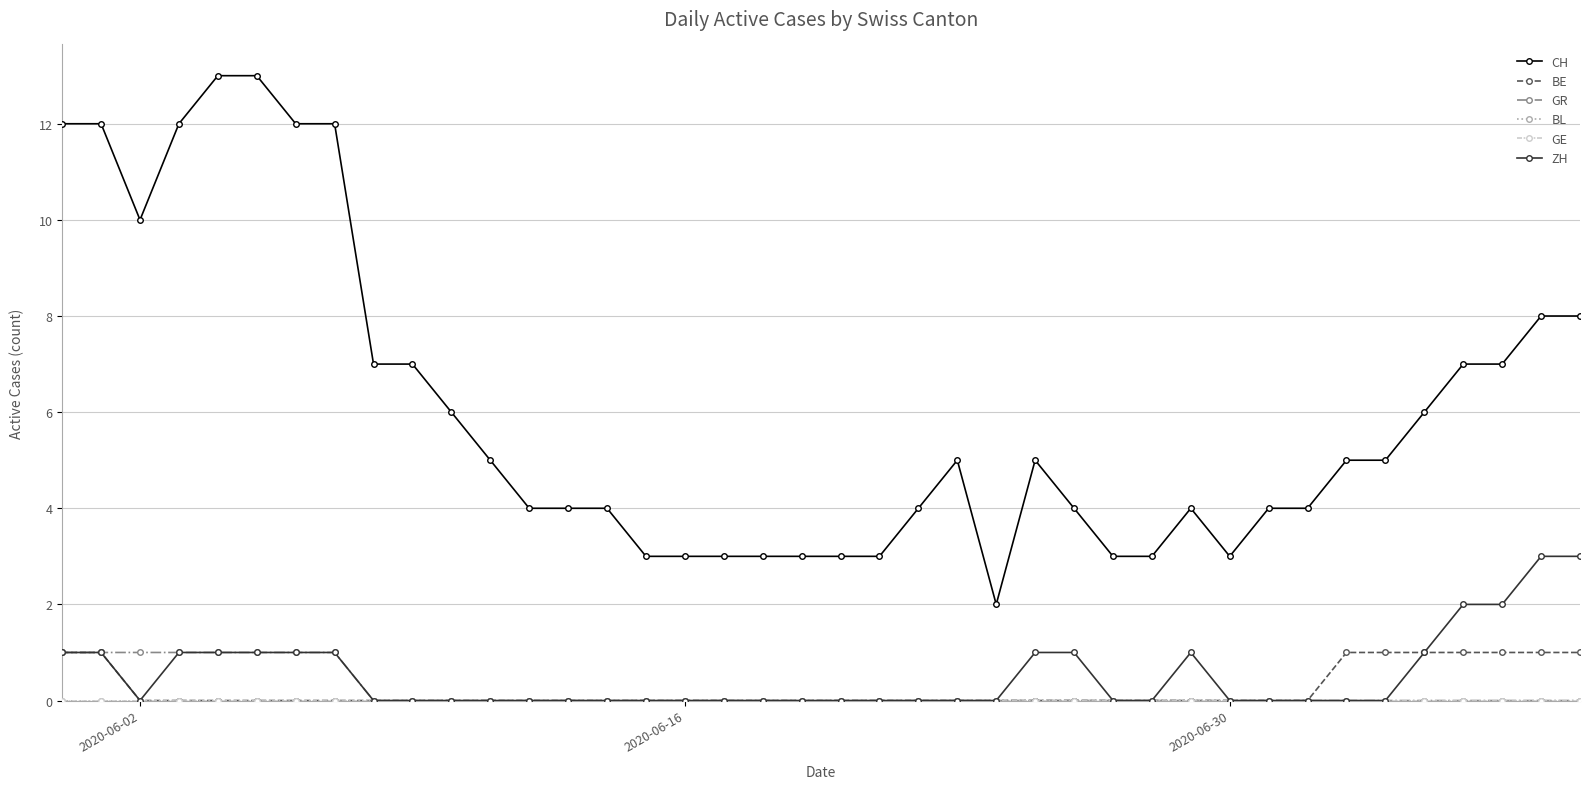

True or false: GR and GE cross at least once.

False